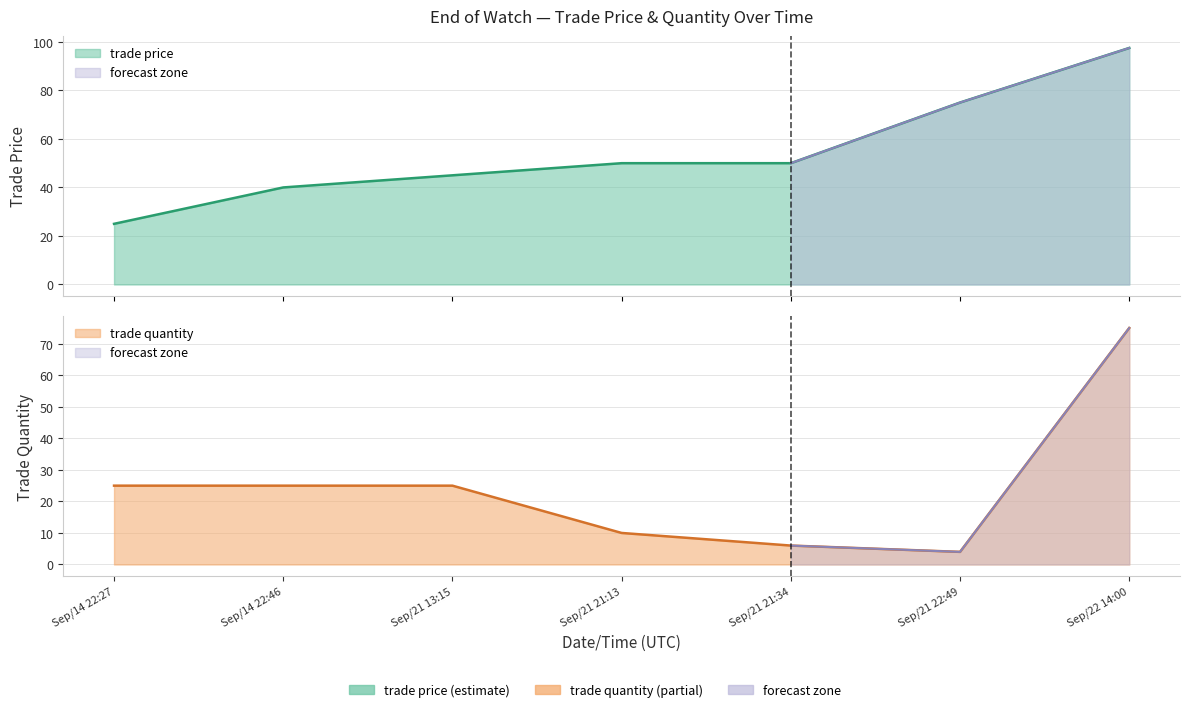

How many data points in trade quantity are less than 25?

3